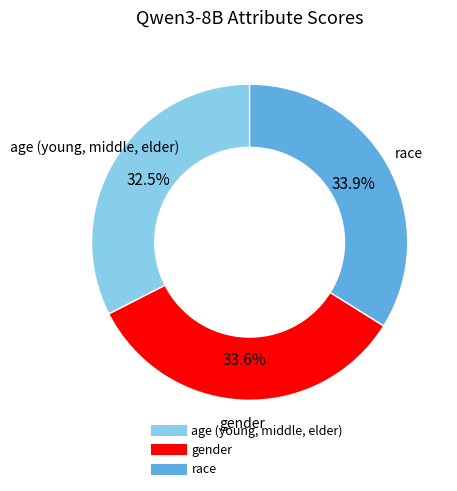

The gender slice represents 47% of the pie. True or false?

False